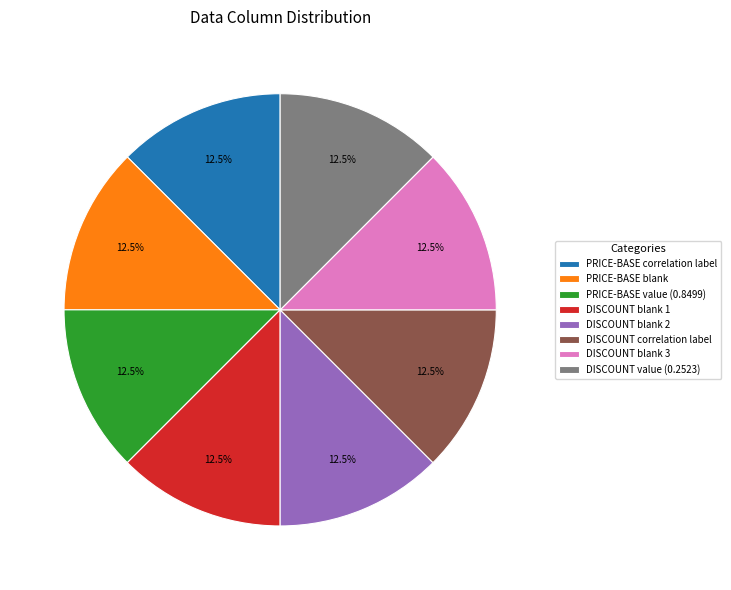

Count the number of slices in the pie.

8